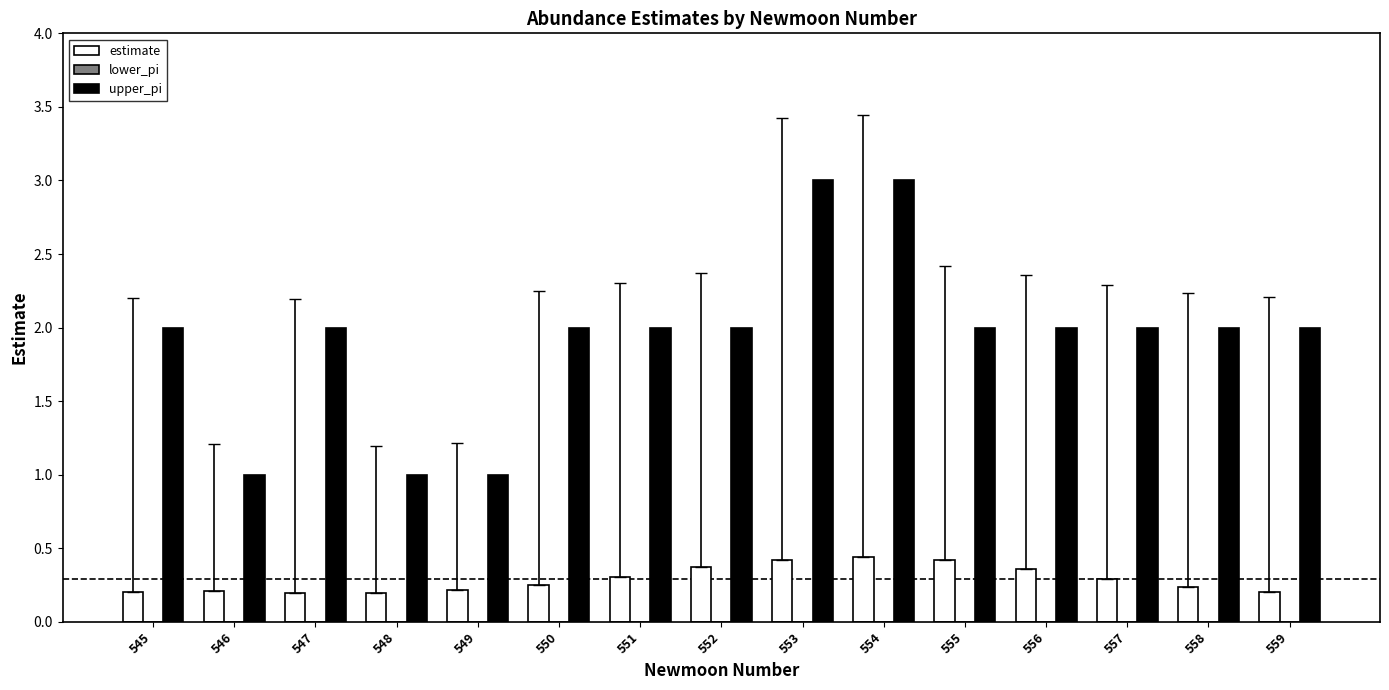

How many bars are there in each group?

2